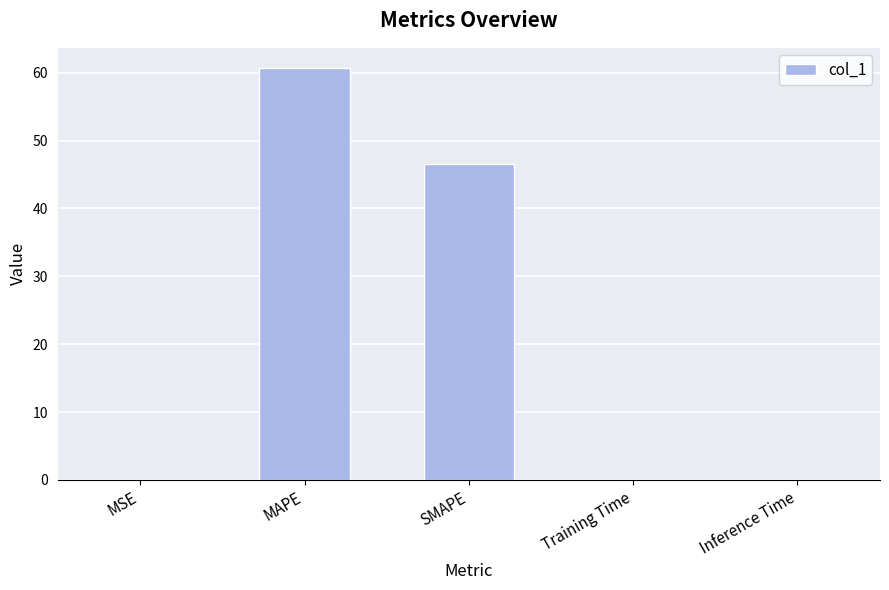

What is the sum of all values?

107.2